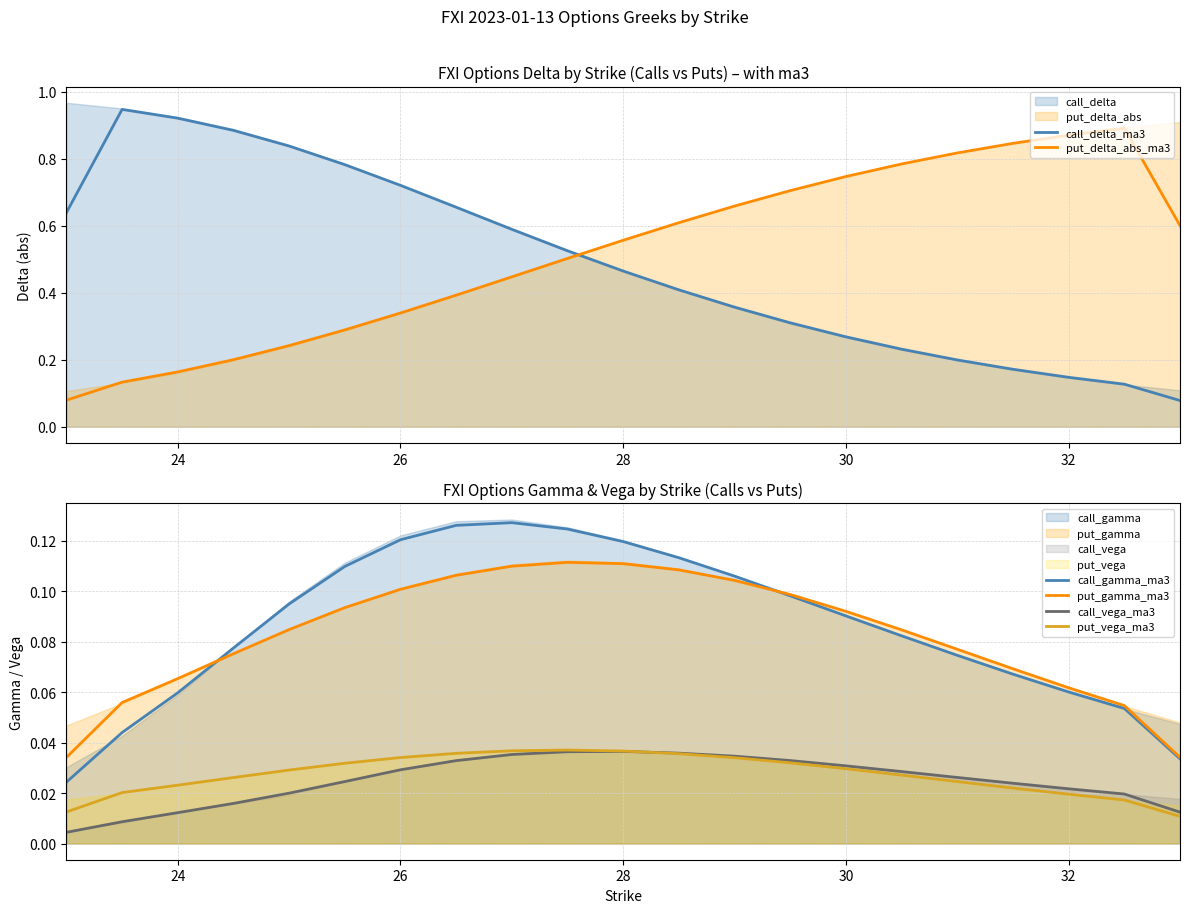

True or false: call_gamma_ma3 and put_vega_ma3 cross at least once.

False